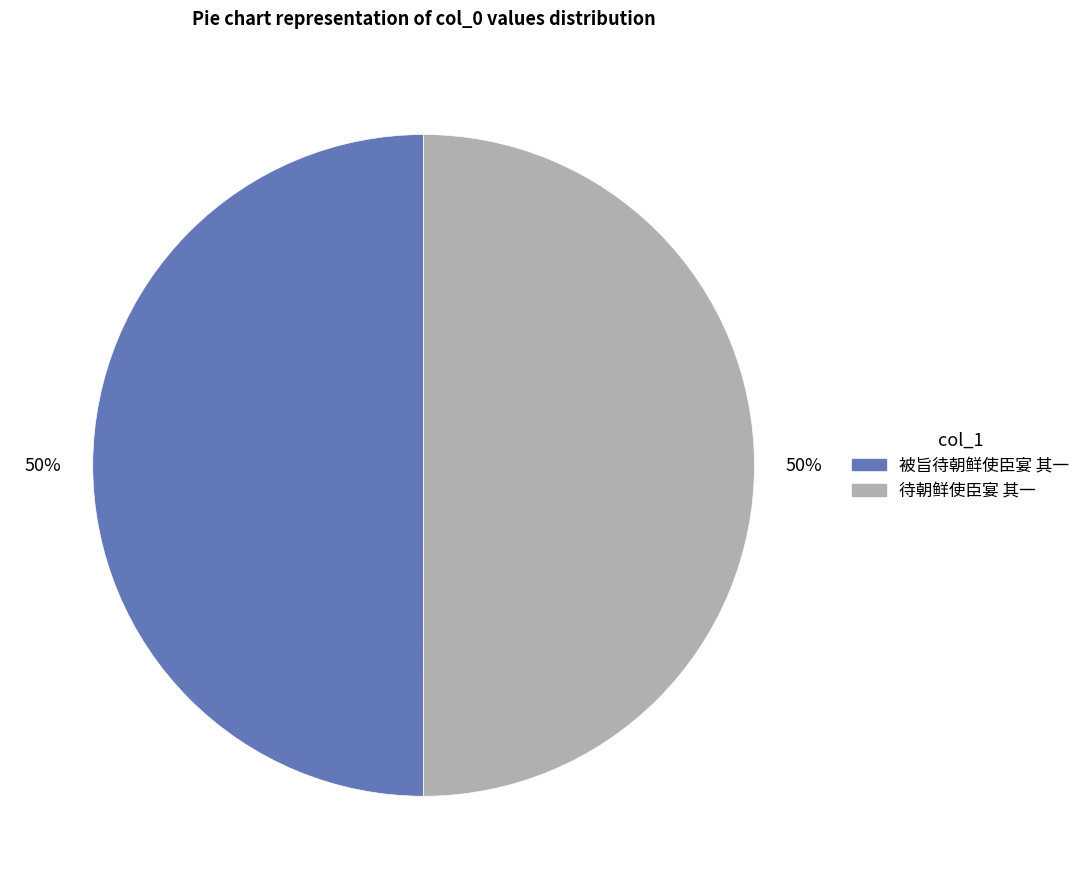

To the nearest percent, what percentage of the pie is 被旨待朝鲜使臣宴 其一?

50%